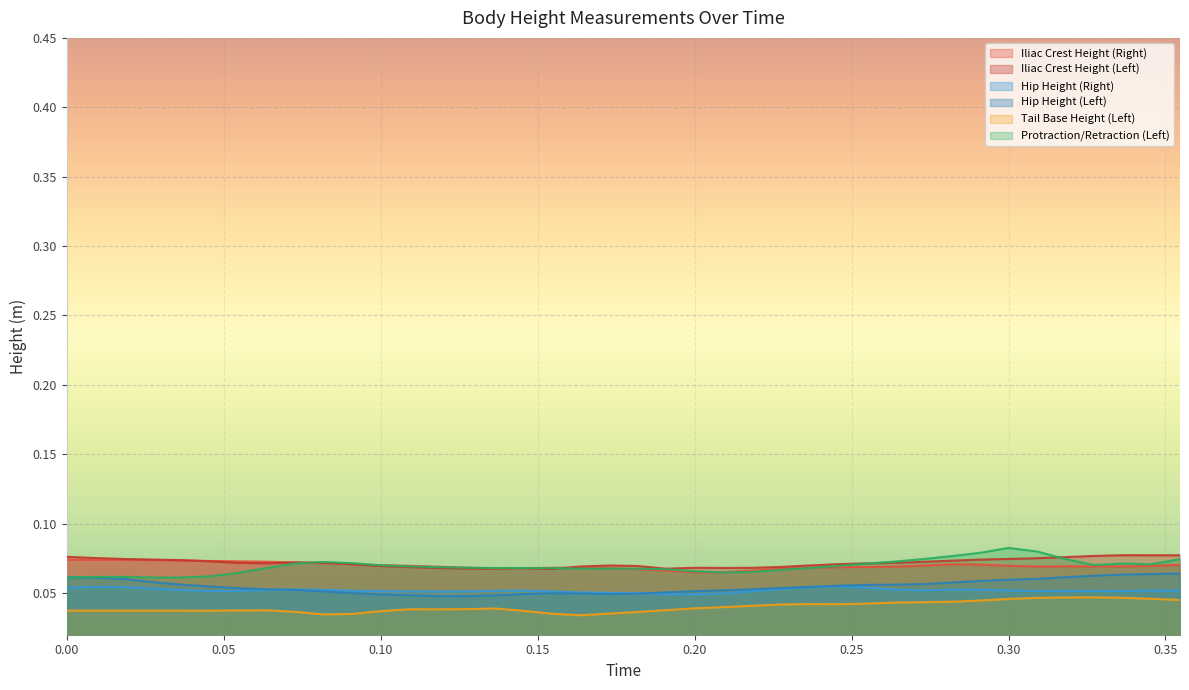

How many Iliac Crest Height (Right) values are between 0 and 1?

40